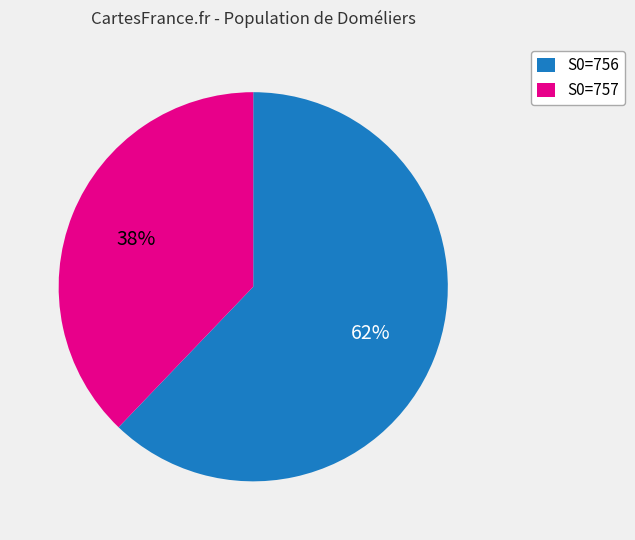

Combined, do S0=756 and S0=757 account for over 50%?

Yes